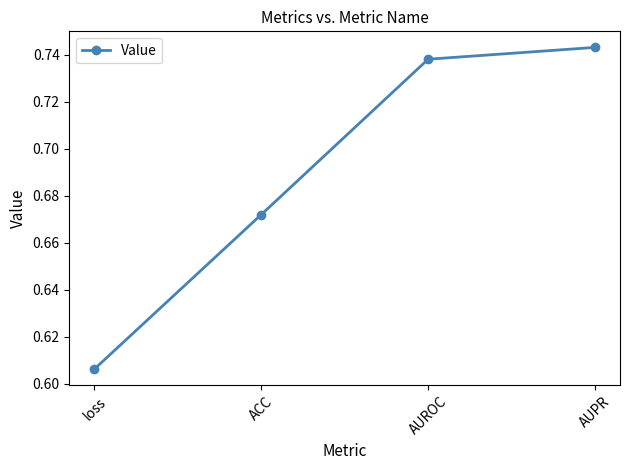

List the labels in order of value, largest first.

AUPR, AUROC, ACC, loss